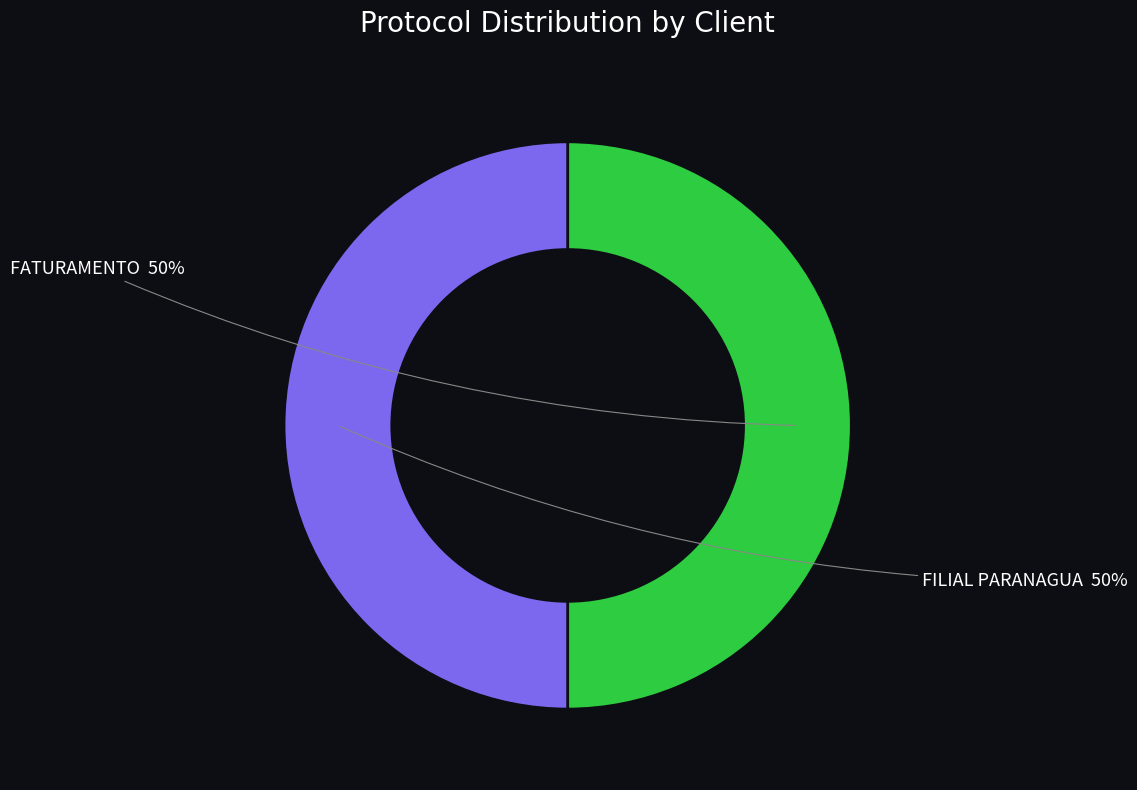

To the nearest percent, what percentage of the pie is FATURAMENTO?

50%